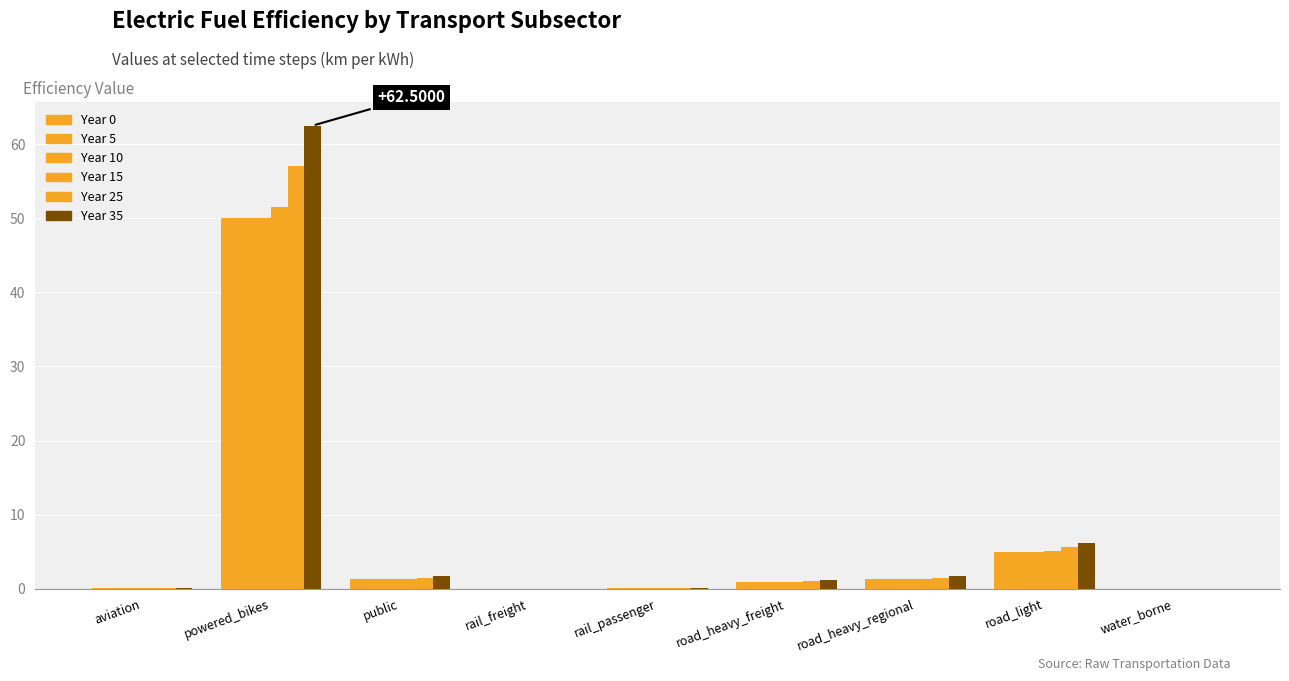

What value does the Year 5 series have at road_heavy_regional?

1.3